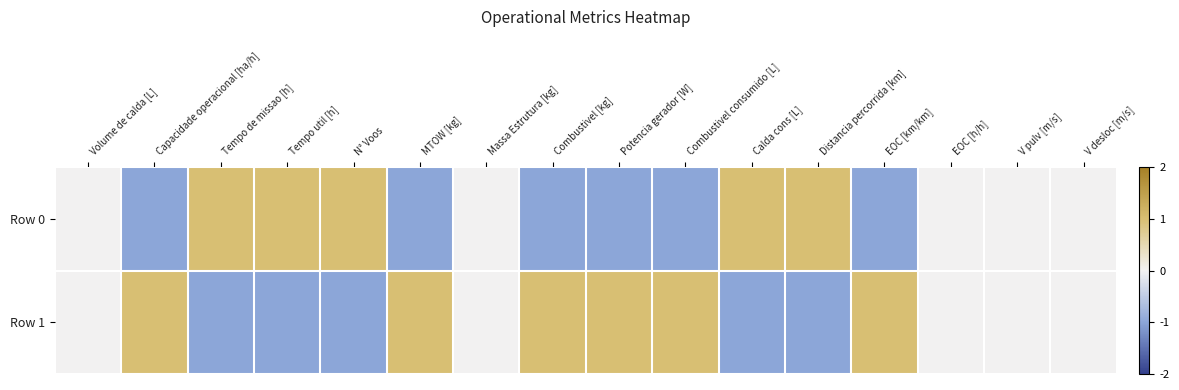

Reading left to right, extract all data points from this chart.

Row 0: Volume de calda [L]=0.0	Capacidade operacional [ha/h]=-1.0	Tempo de missao [h]=1.0	Tempo util [h]=1.0	N° Voos=1.0	MTOW [kg]=-1.0	Massa Estrutura [kg]=0.0	Combustivel [kg]=-1.0	Potencia gerador [W]=-1.0	Combustivel consumido [L]=-1.0	Calda cons [L]=1.0	Distancia percorrida [km]=1.0	EOC [km/km]=-1.0	EOC [h/h]=0.0	V pulv [m/s]=0.0	V desloc [m/s]=0.0
Row 1: Volume de calda [L]=0.0	Capacidade operacional [ha/h]=1.0	Tempo de missao [h]=-1.0	Tempo util [h]=-1.0	N° Voos=-1.0	MTOW [kg]=1.0	Massa Estrutura [kg]=0.0	Combustivel [kg]=1.0	Potencia gerador [W]=1.0	Combustivel consumido [L]=1.0	Calda cons [L]=-1.0	Distancia percorrida [km]=-1.0	EOC [km/km]=1.0	EOC [h/h]=0.0	V pulv [m/s]=0.0	V desloc [m/s]=0.0